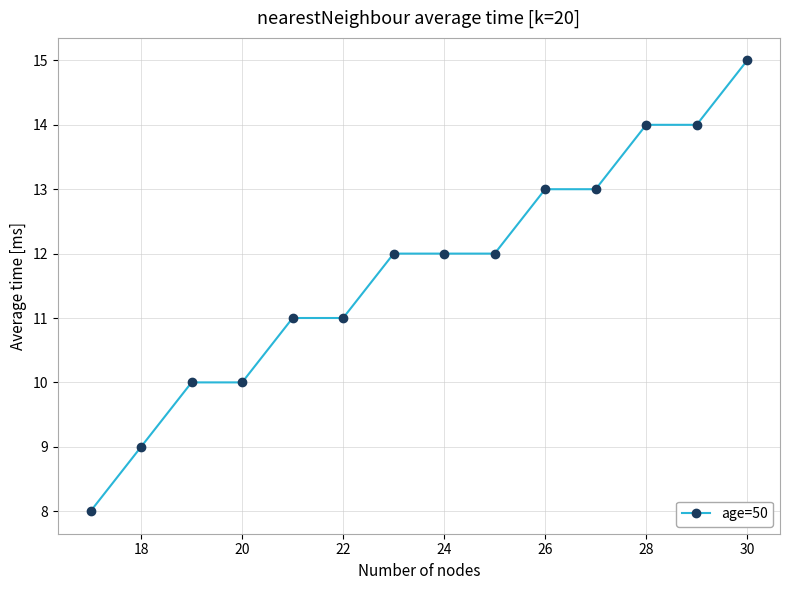

What is the value of the 2nd point from the left?

9